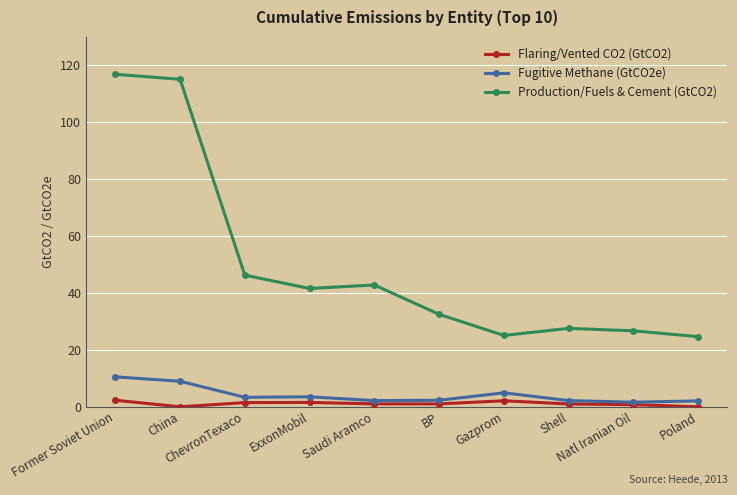

At which category does Flaring/Vented CO2 (GtCO2) reach its first local valley?

China